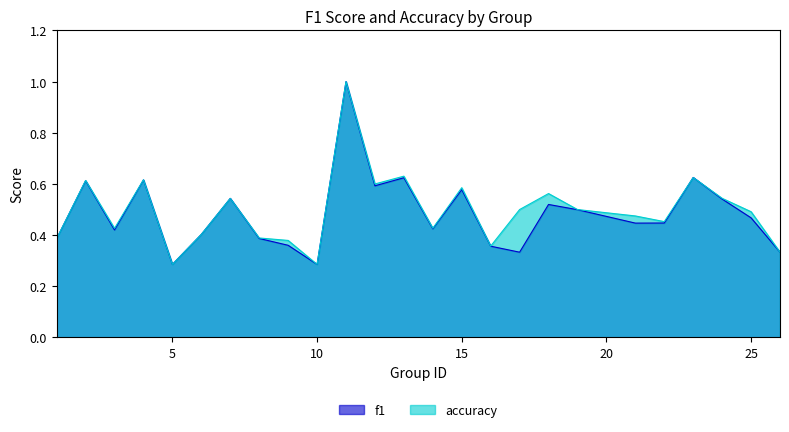

How many lines are shown in the chart?

2